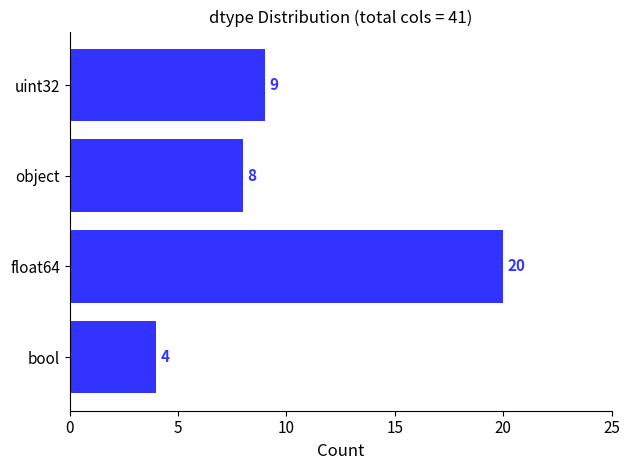

Which has a higher value, float64 or uint32?

float64